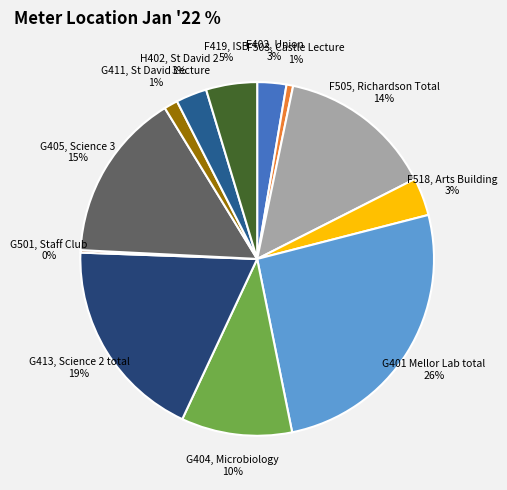

What is the largest slice in the pie chart?

G401 Mellor Lab total